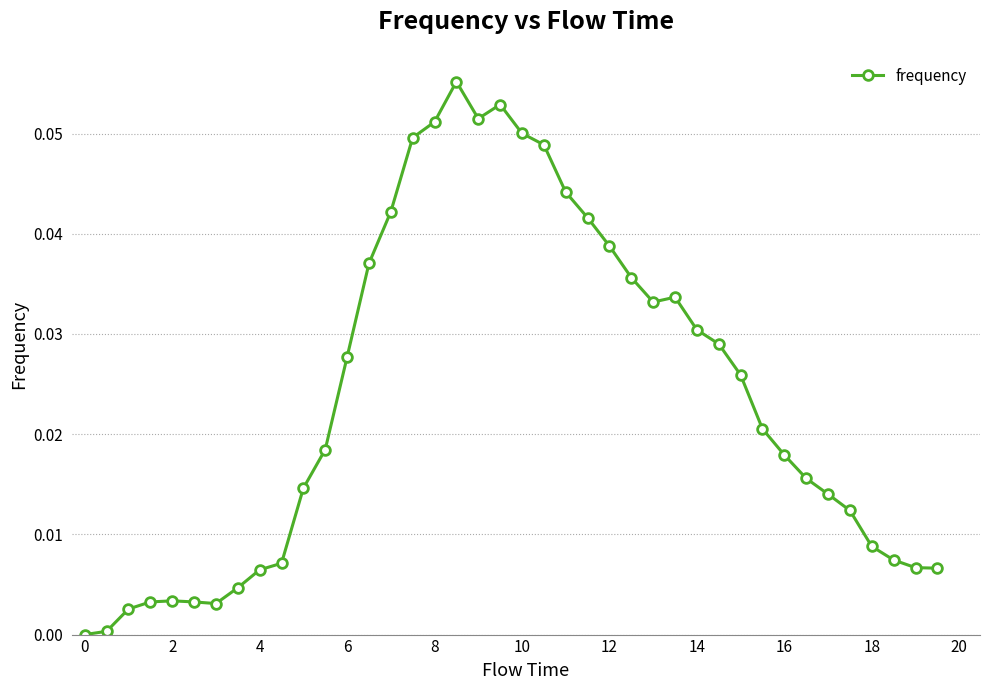

What is the sum of all values?

1.0